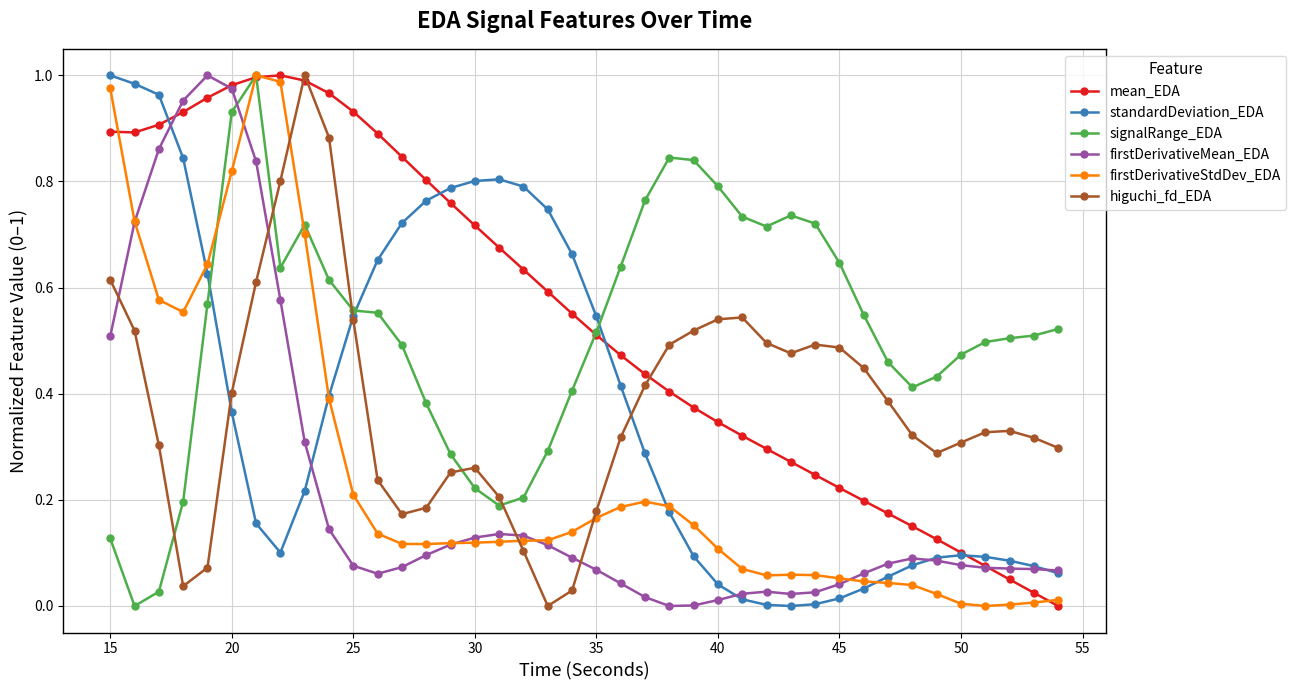

At how many categories does at least one series exceed 0?

40